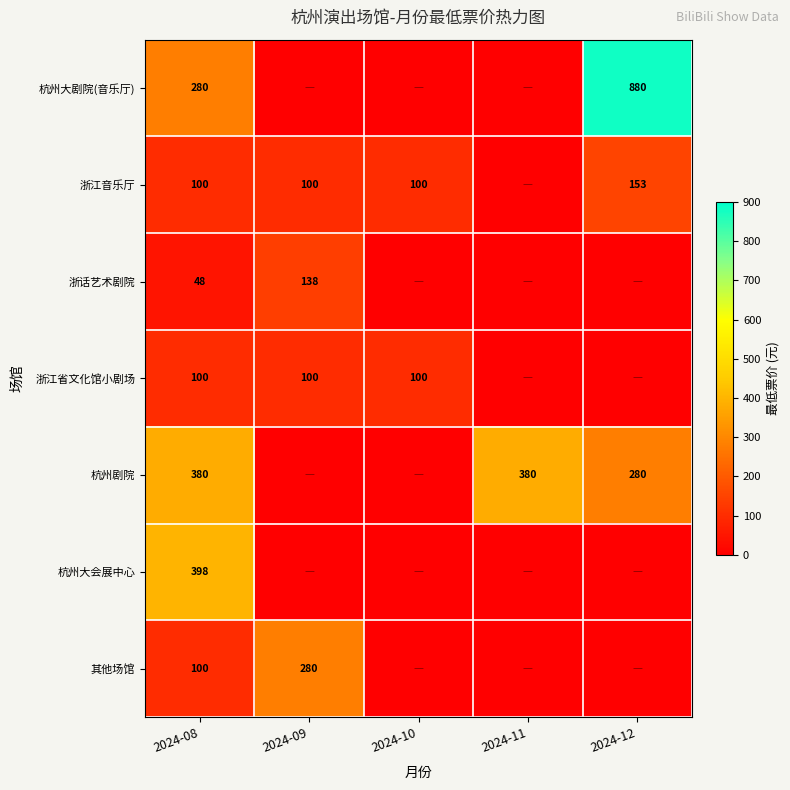

At how many categories does at least one series exceed 95?

5